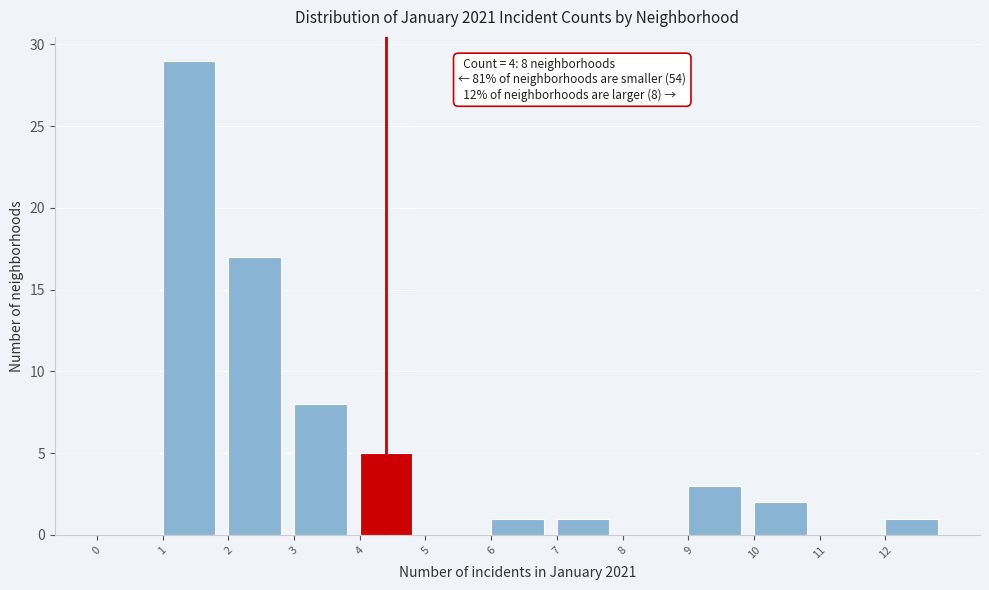

Over which range of the x-axis is the bar tallest?

1 to 2